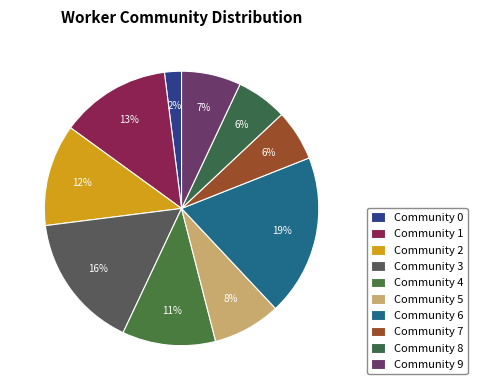

Between Community 5 and Community 1, which is larger?

Community 1